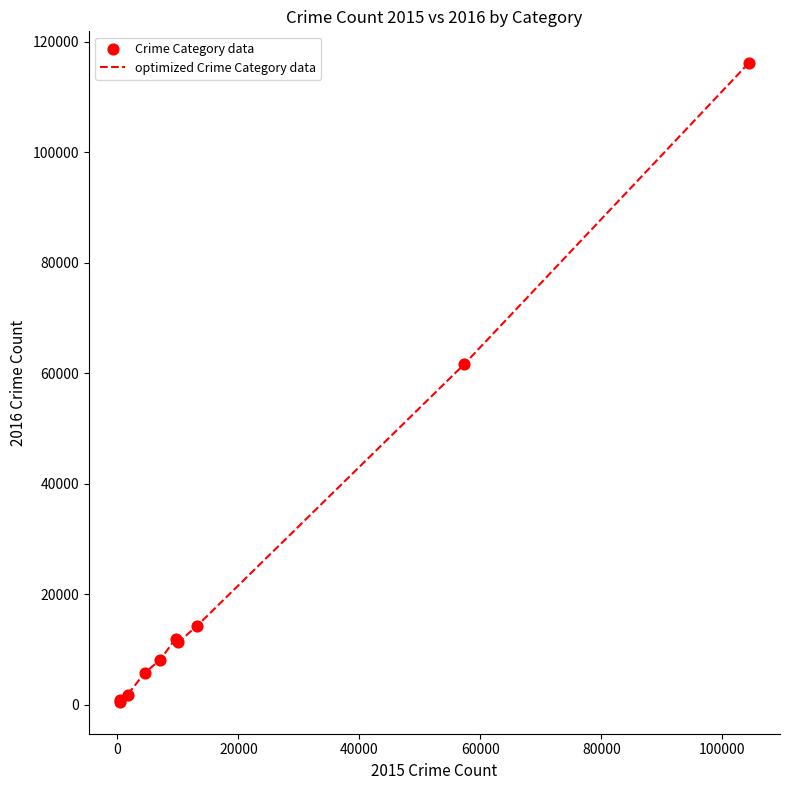

What is the difference between the maximum and minimum values?

115564